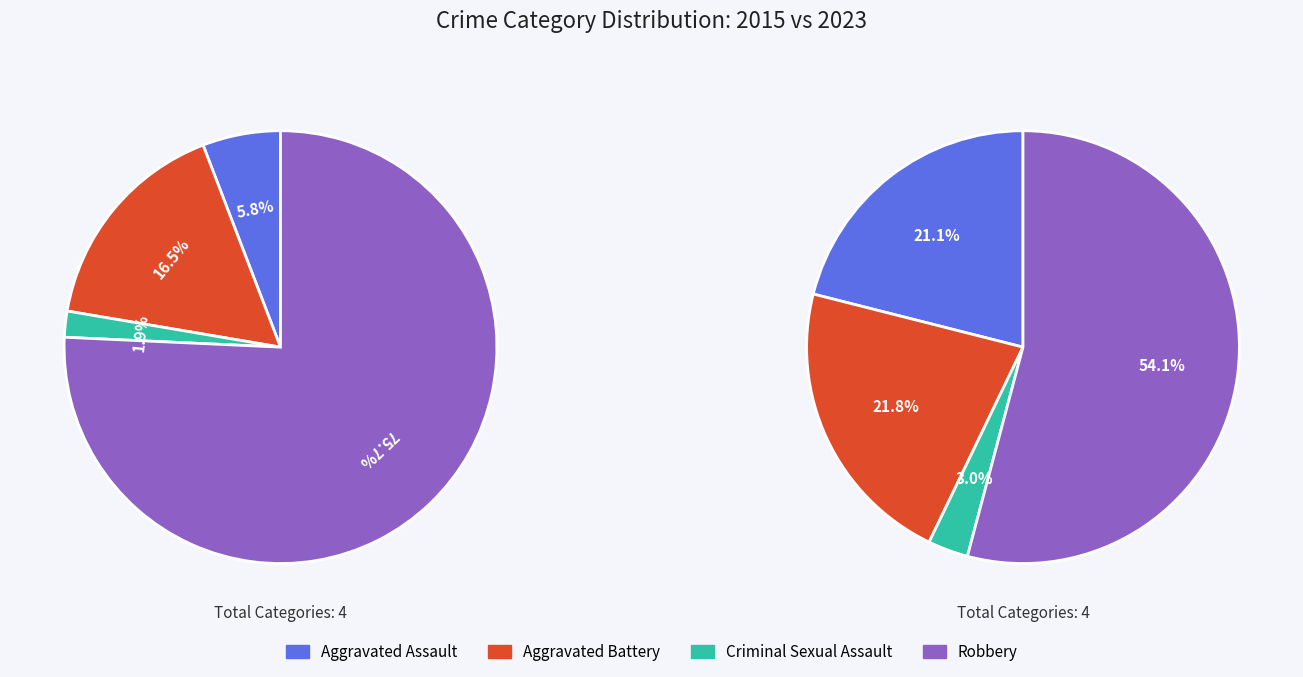

The Aggravated Assault slice represents 1% of the pie. True or false?

False